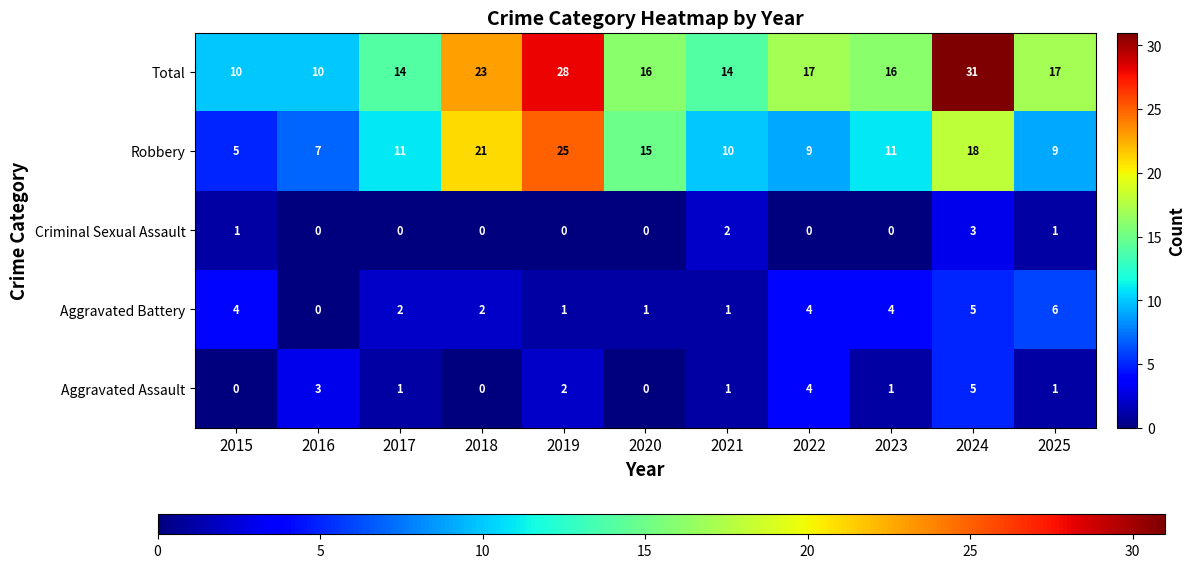

What is the difference between the highest and lowest values at 2016?

10